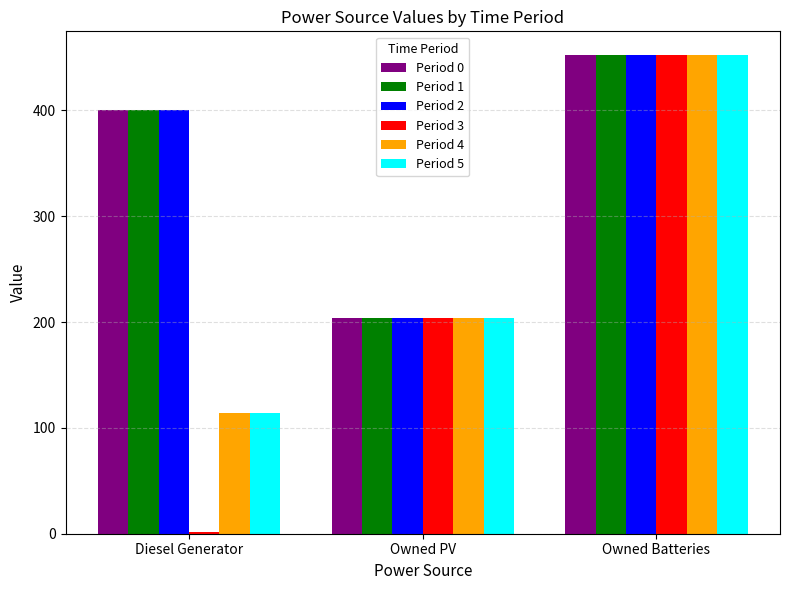

The Period 3 series shows 452.0 at Owned Batteries. True or false?

True